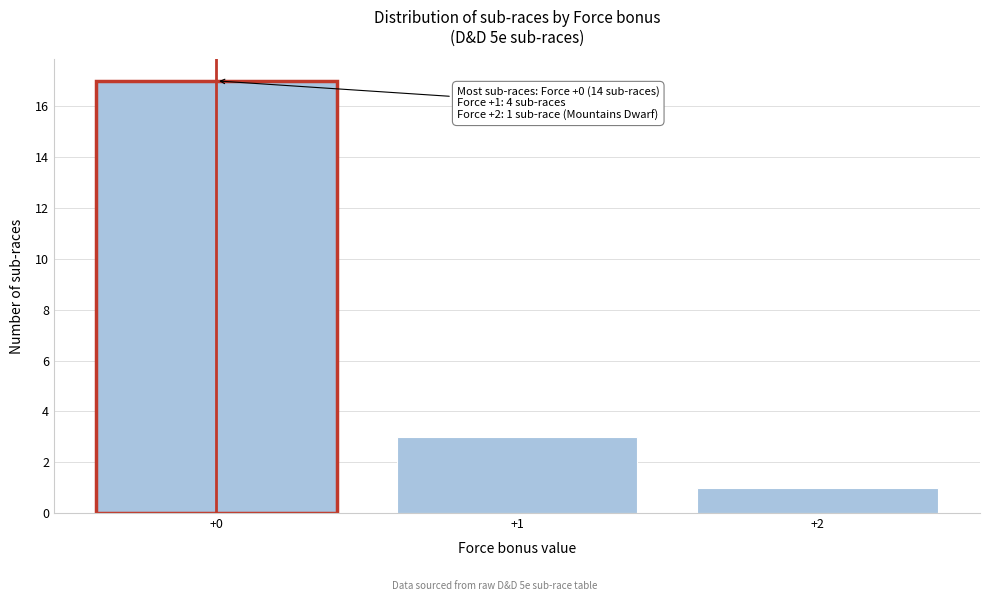

Reading left to right, transcribe all the data shown in this chart.

+0=17	+1=3	+2=1